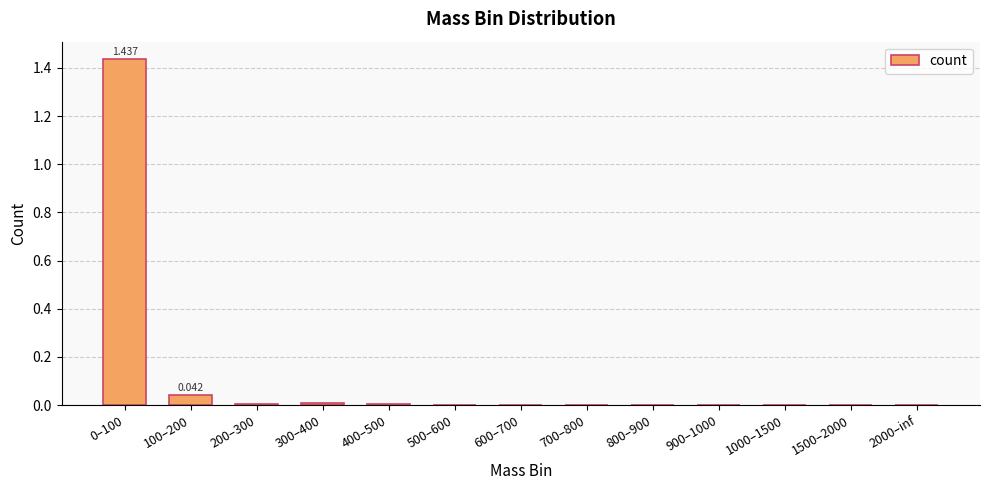

Are the bars grouped side by side (vs. stacked)?

No